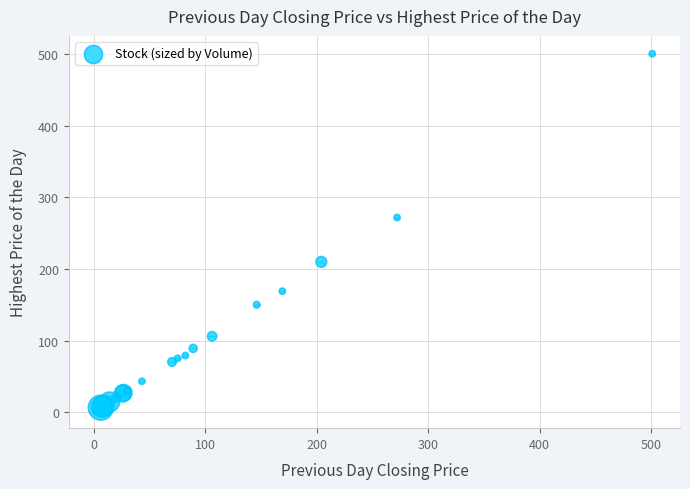

What Y value in the scatter plot is closest to 251?

272.0